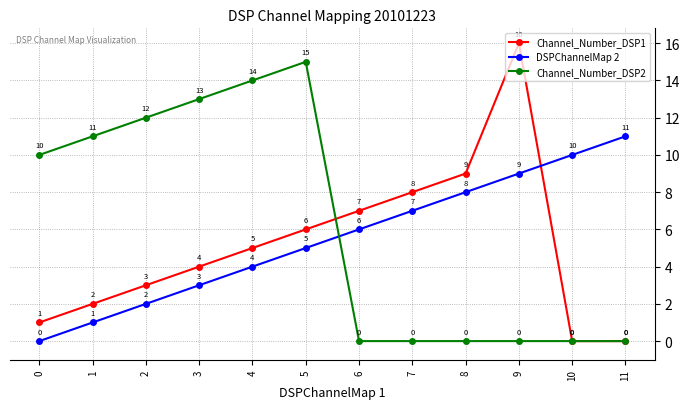

What are all the series names shown in the legend?

Channel_Number_DSP1, DSPChannelMap 2, Channel_Number_DSP2